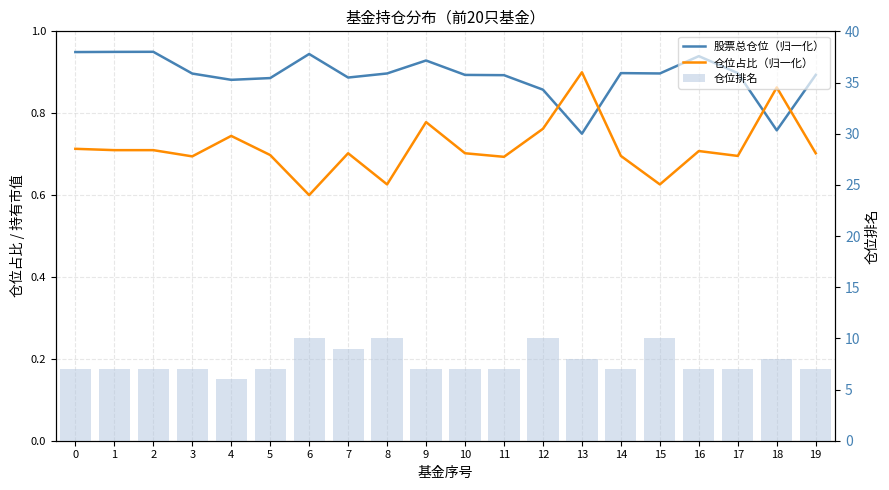

Between 10 and 16, which series saw the biggest shift?

股票总仓位（归一化）